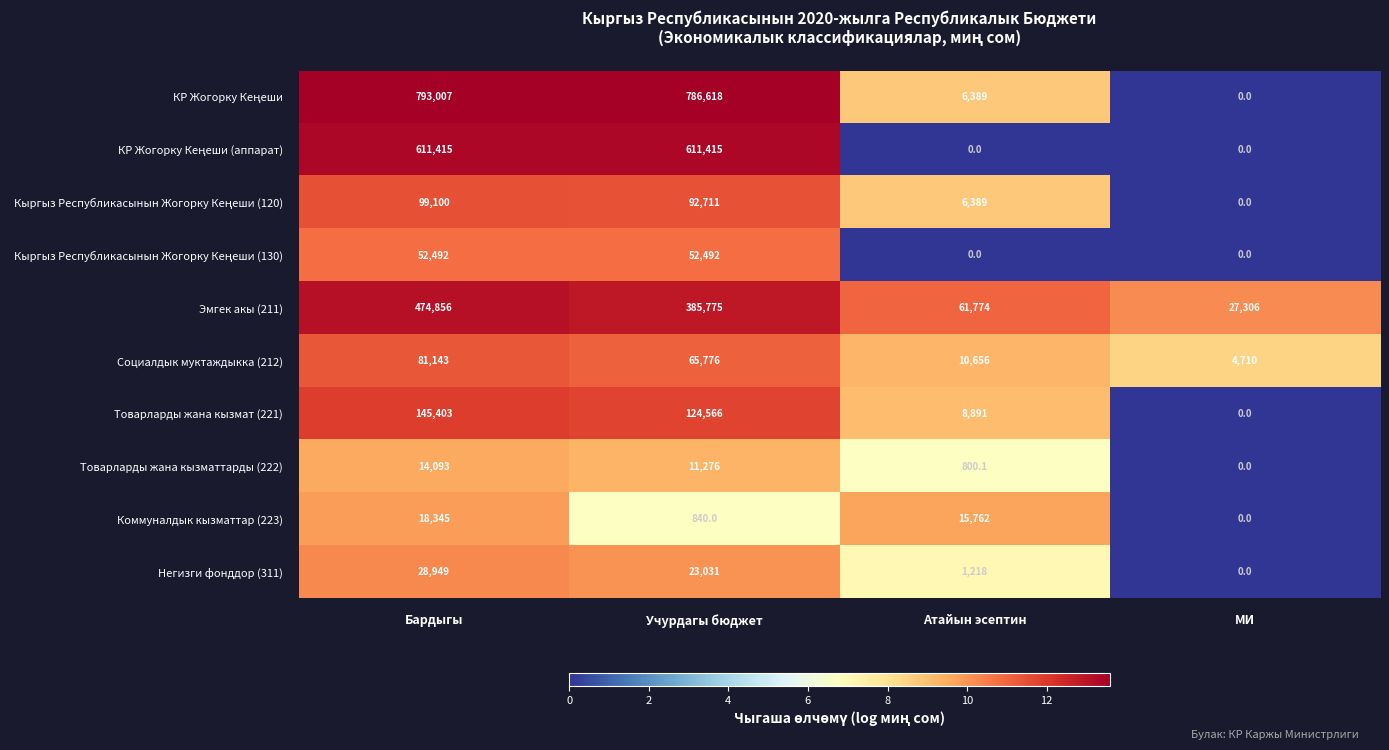

What is the difference between the highest and lowest values at Атайын эсептин?

61774.0